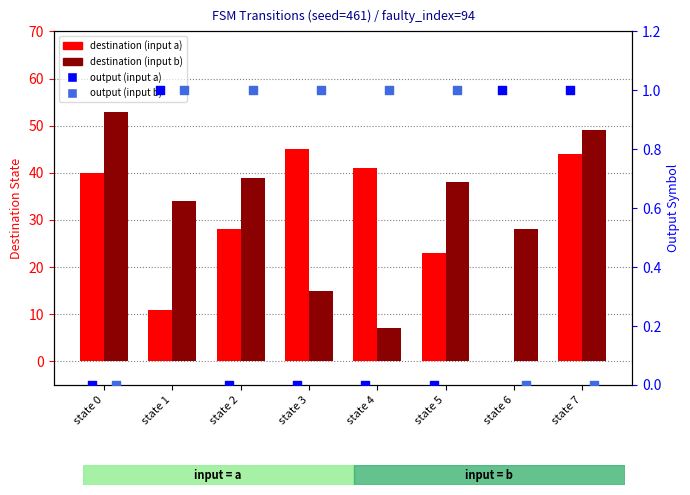

At which category is the sum across all series the highest?

state 7